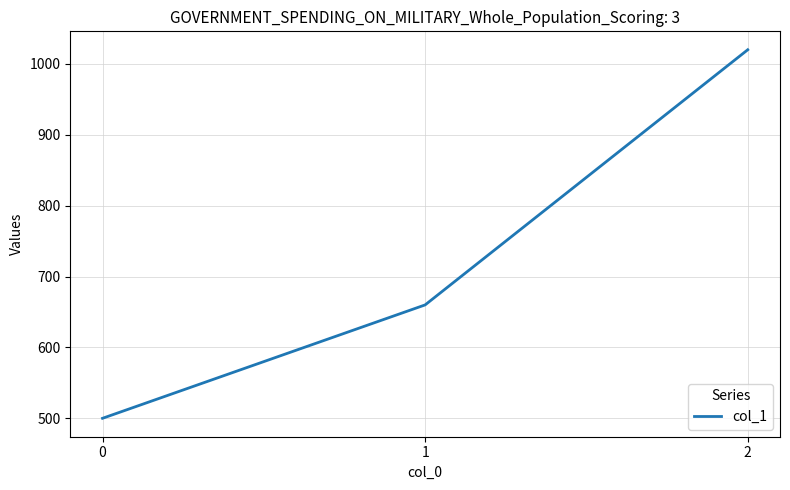

List the labels in order of value, largest first.

2, 1, 0